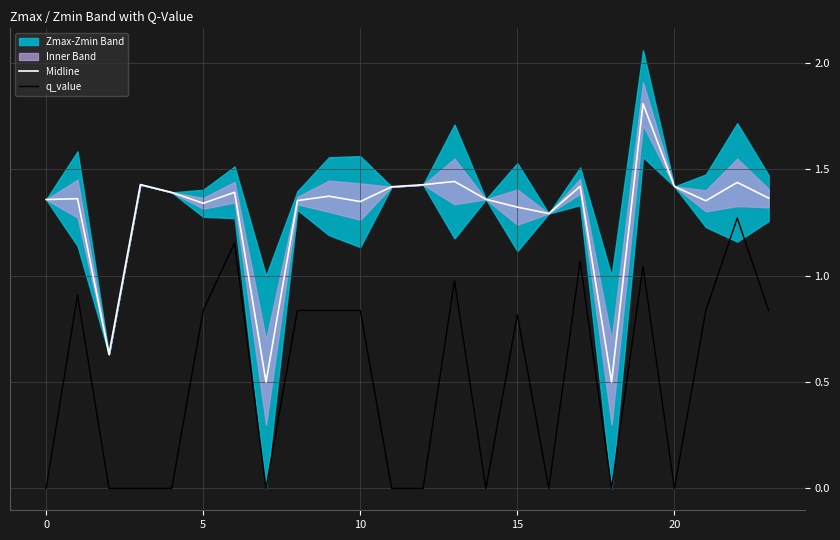

Rank the series by their average value, from lowest to highest.

q_value, Midline